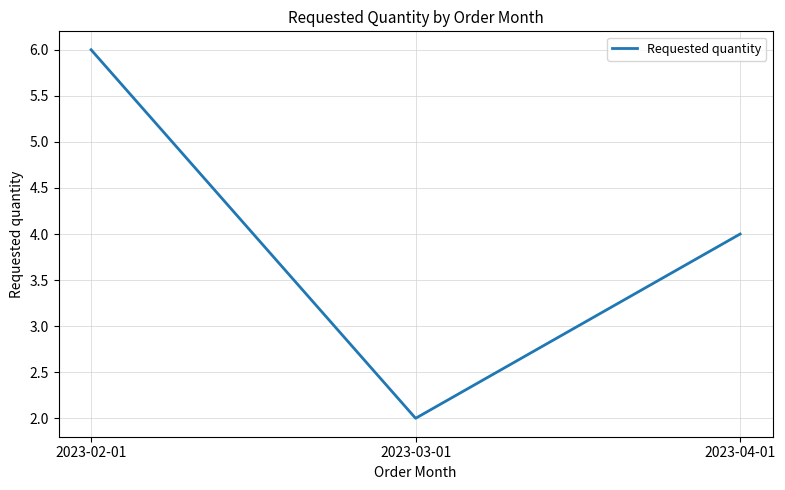

Which category has the lowest value across all series?

2023-03-01